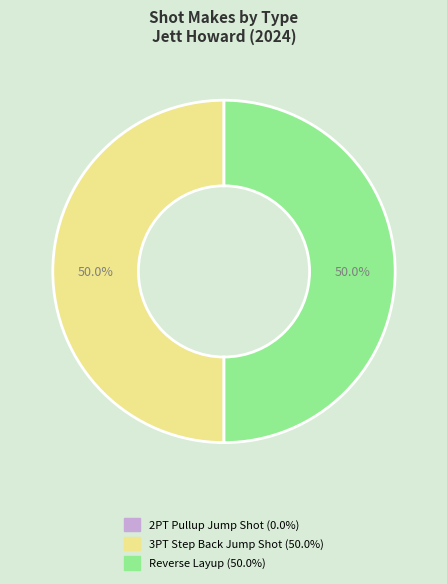

To the nearest percent, what is the difference between the largest and smallest slice percentages?

0%